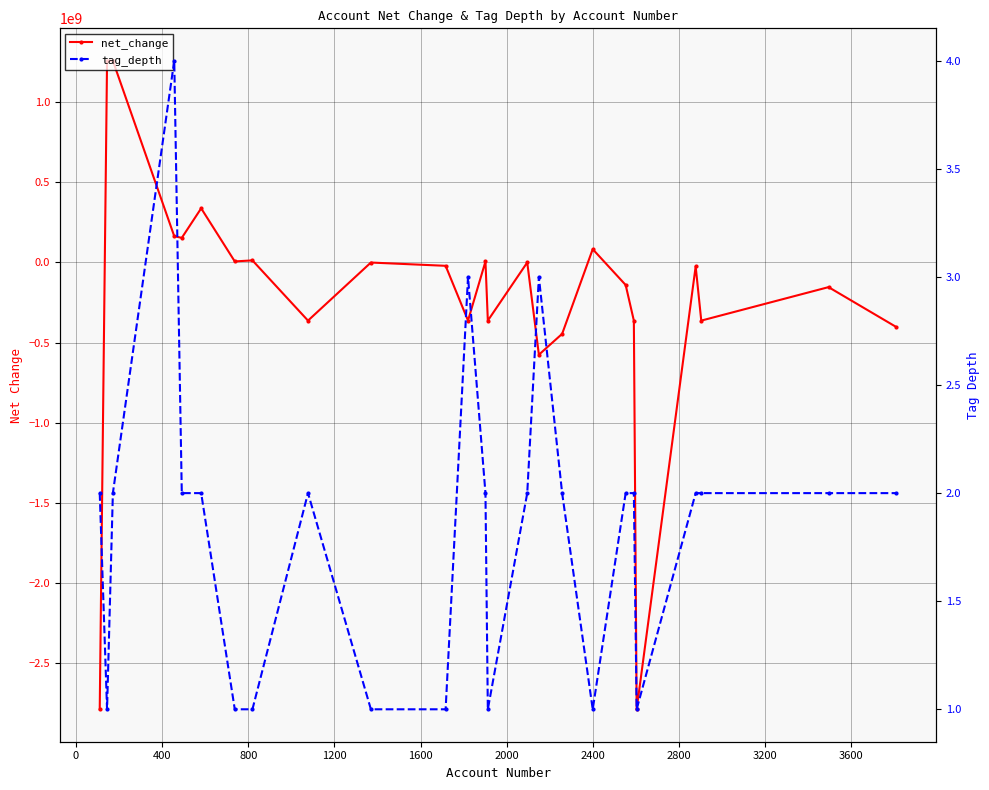

True or false: tag_depth has a value of 0 at 12.

False